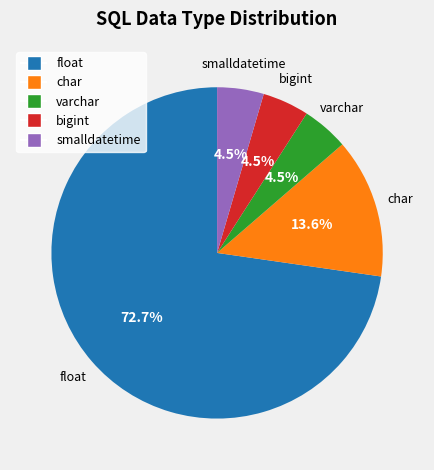

Is float the majority of the pie?

Yes